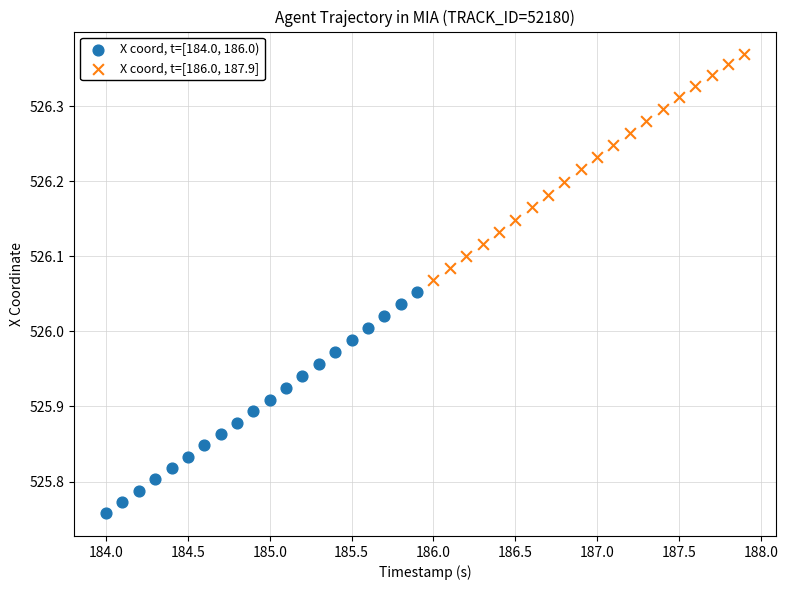

Which series reaches the minimum Y coordinate?

X coord, t=[184.0, 186.0)